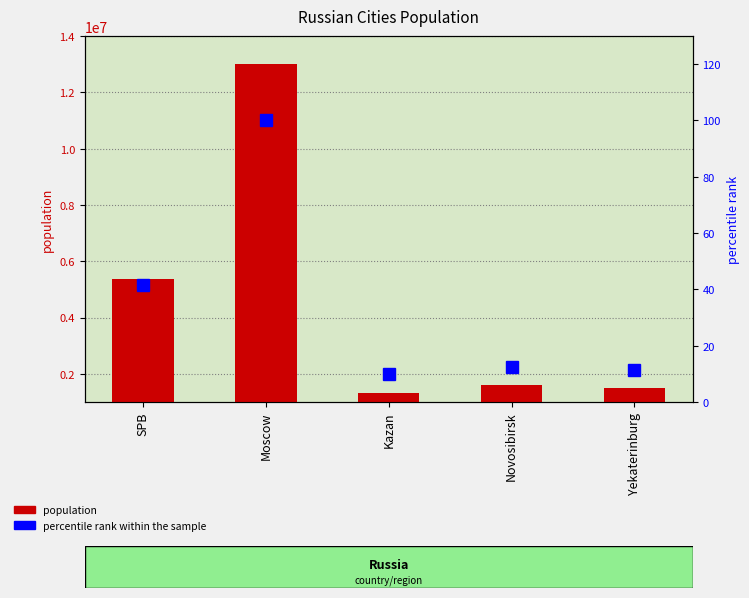

At how many categories does at least one series exceed 11726241?

1